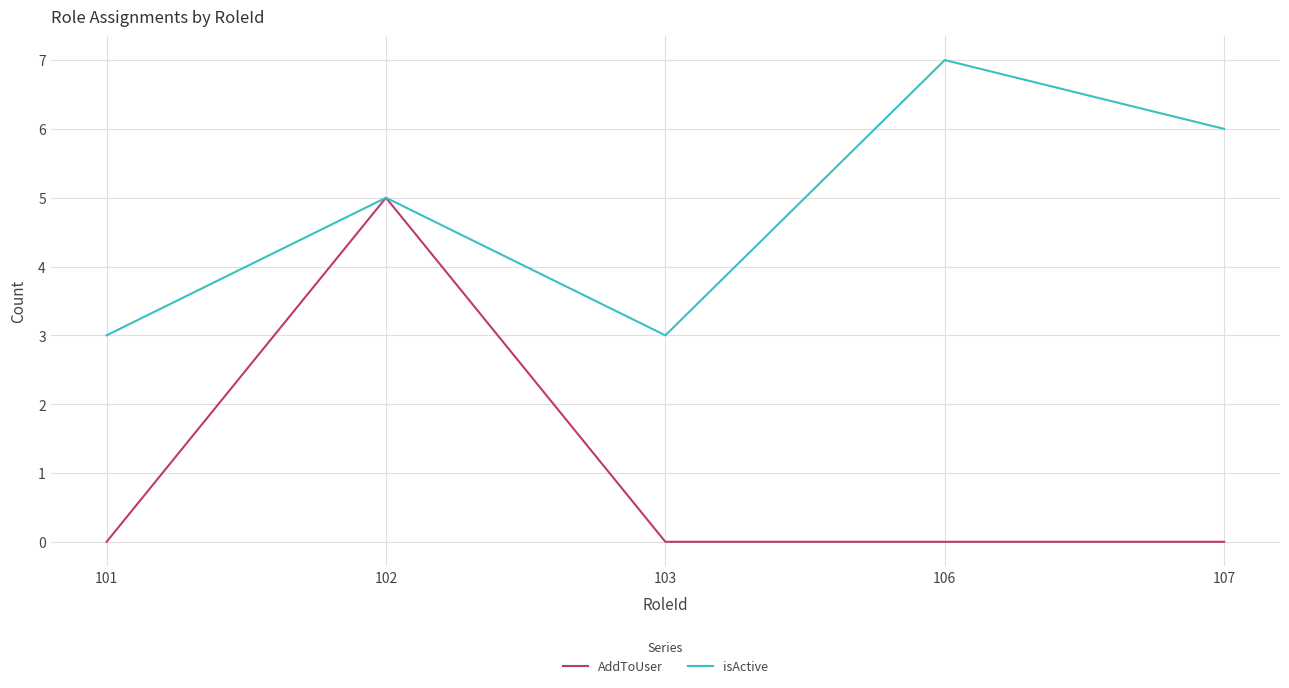

What is the difference between the maximum and second lowest values in the isActive series?

4